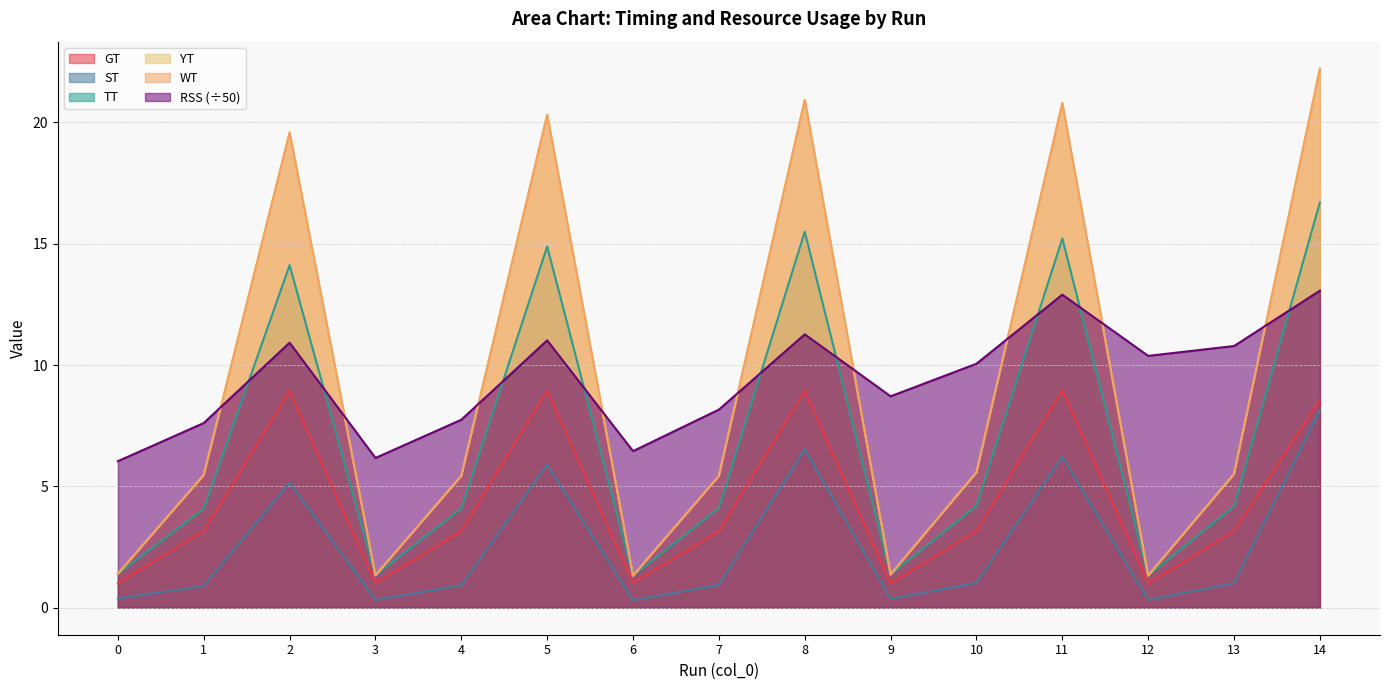

At how many categories does at least one series exceed 1?

15